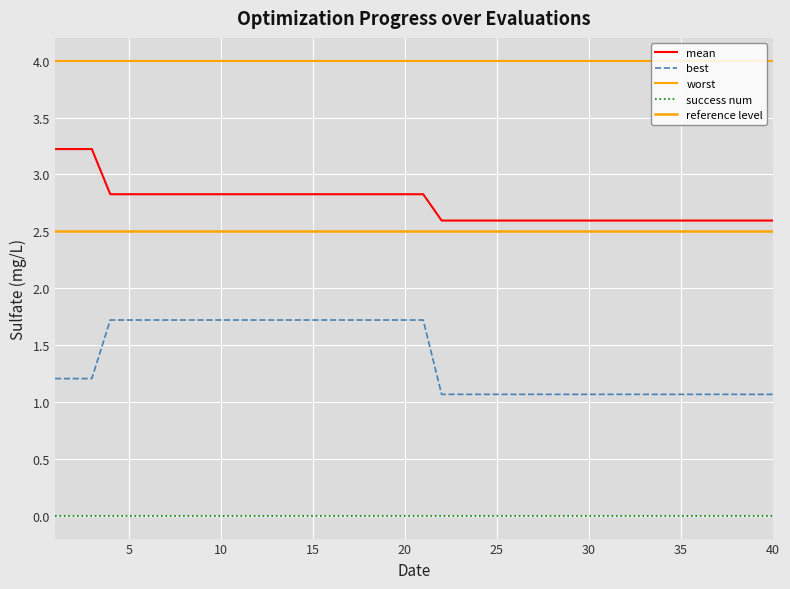

How many best values are between 1 and 2?

40